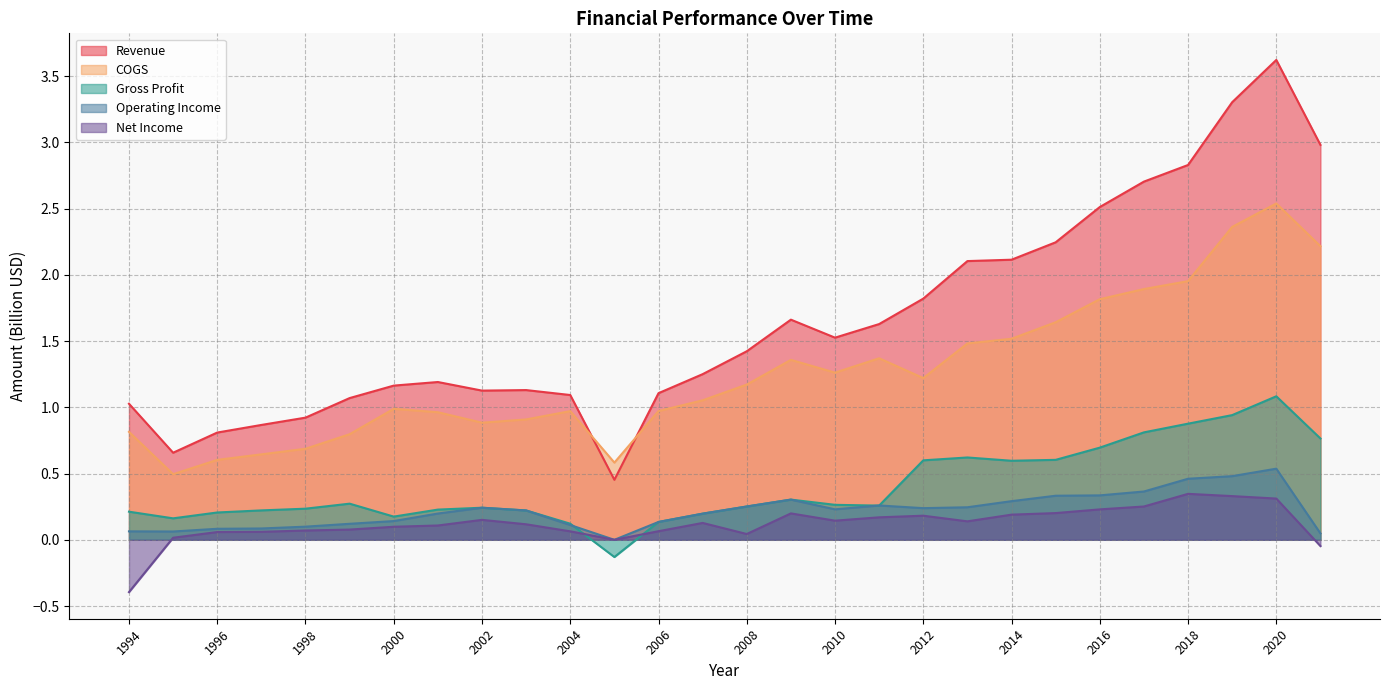

How many lines are shown in the chart?

5